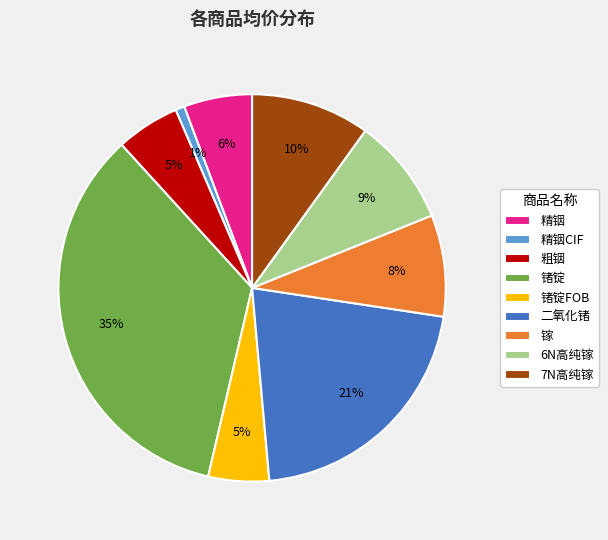

Does 锗锭 represent more than half of the total?

No